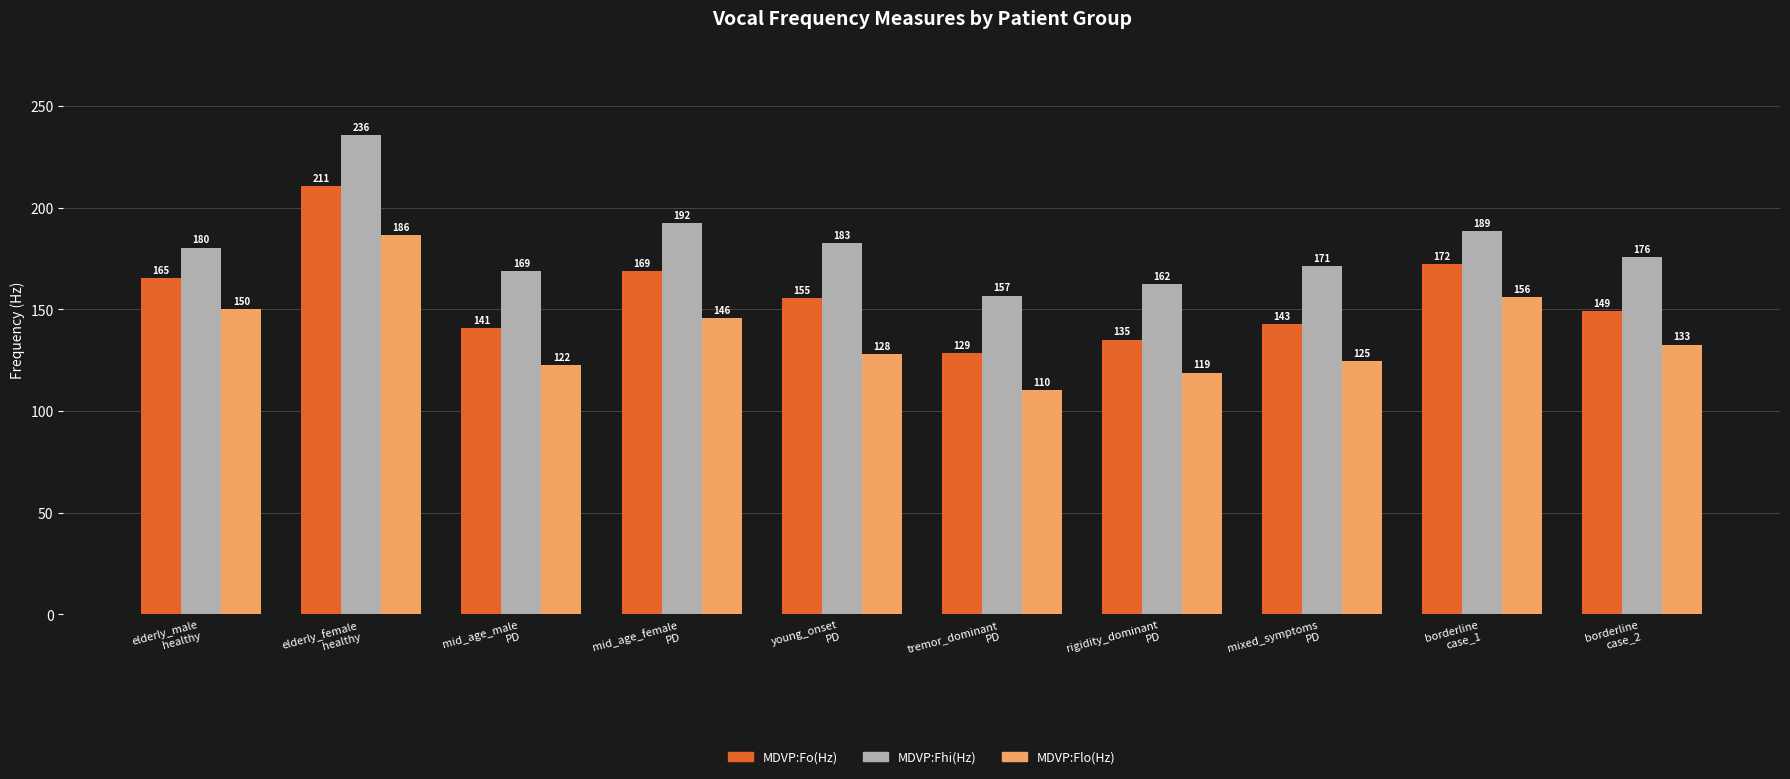

At which label does MDVP:Fhi(Hz) reach its peak?

elderly_female
healthy